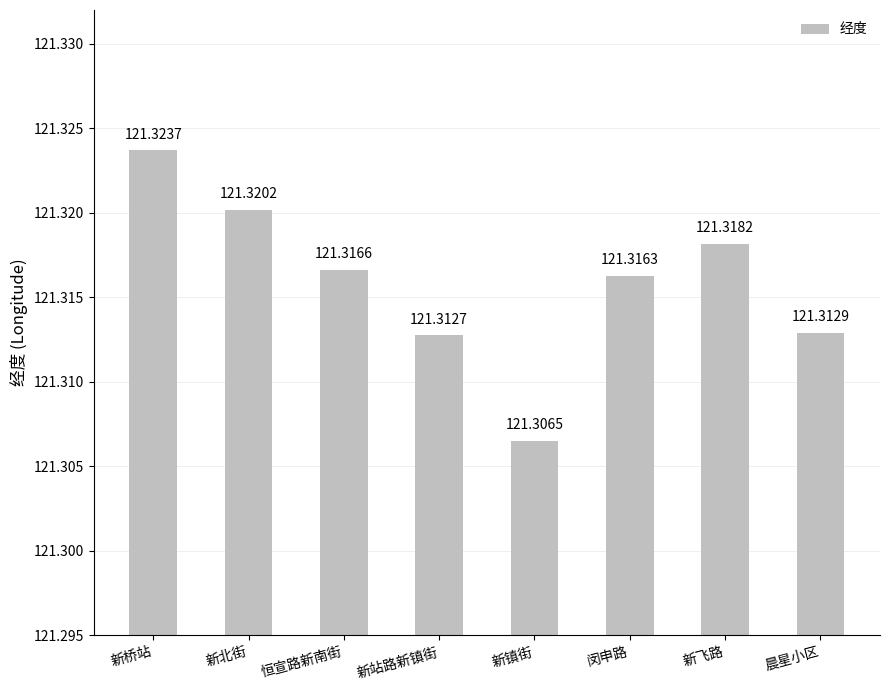

What is the label of the 7th bar from the right?

新北街